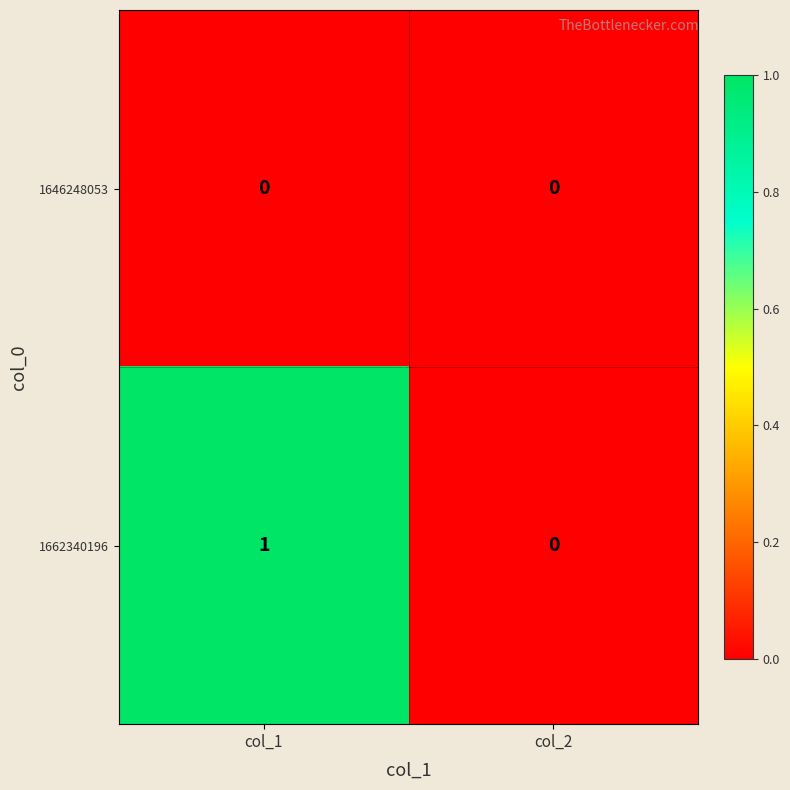

At col_1, list the series in order from smallest to largest.

1646248053, 1662340196